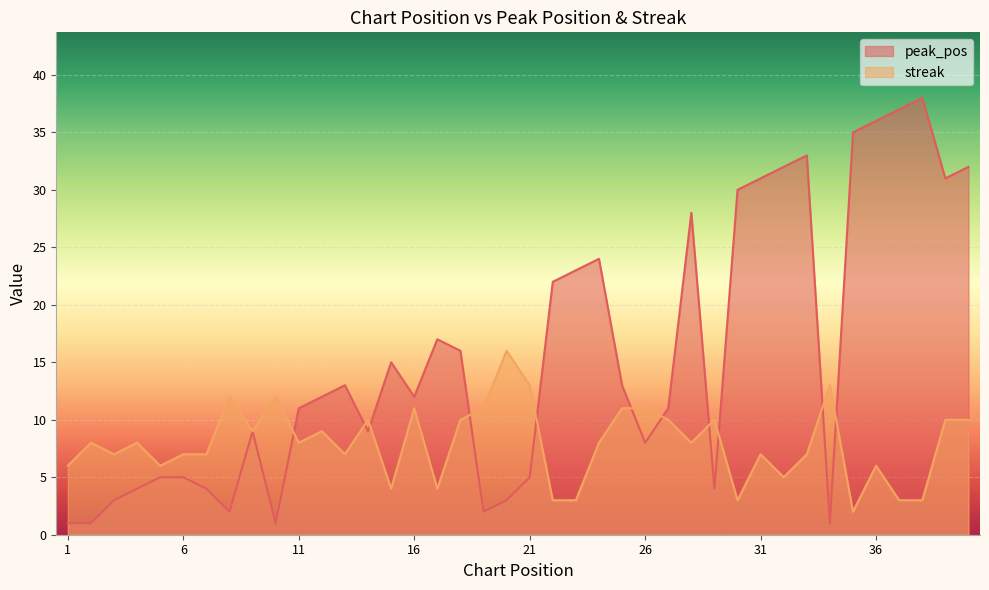

What is the average value of the streak series?

8